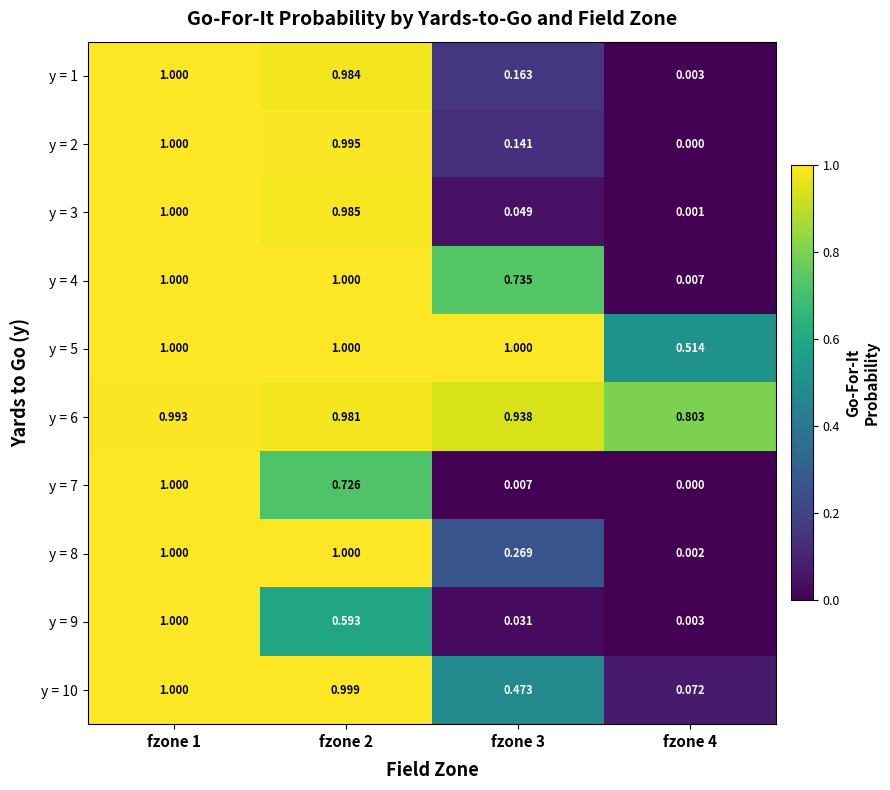

Is the value of y = 7 at fzone 1 greater than the value of y = 2 at fzone 3?

Yes